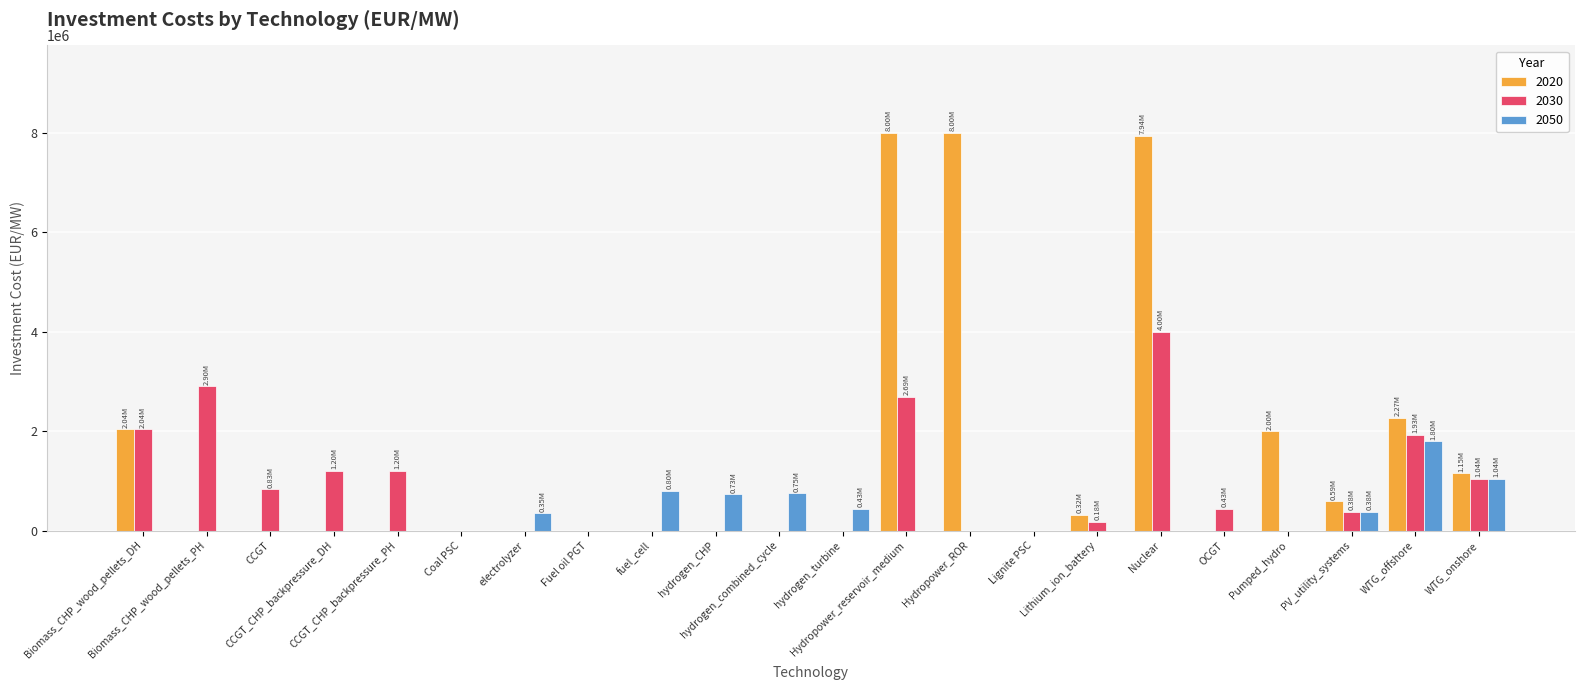

Which series has the largest total across all categories?

2020